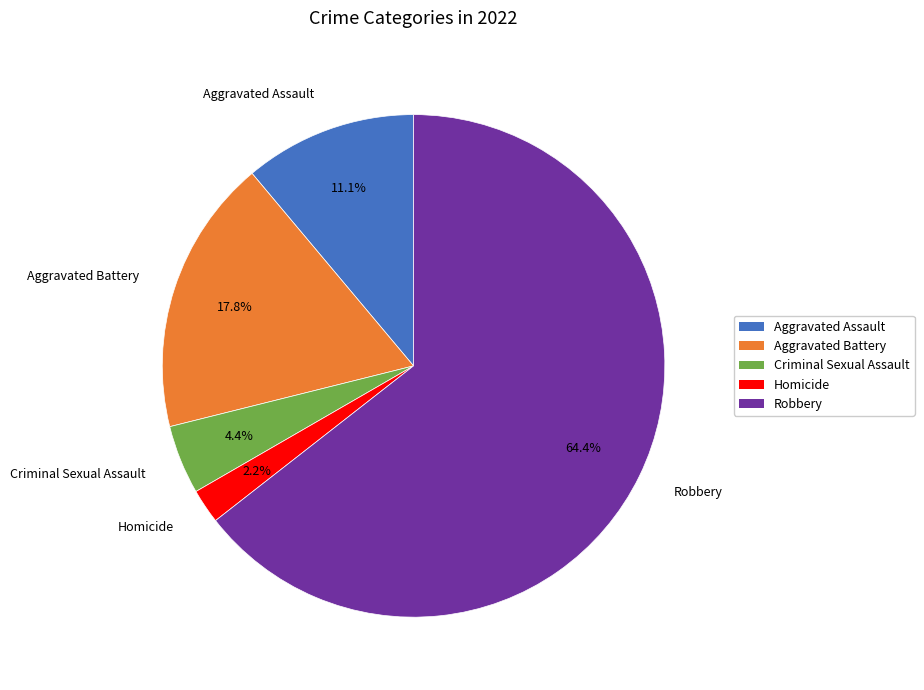

Is Robbery the majority of the pie?

Yes